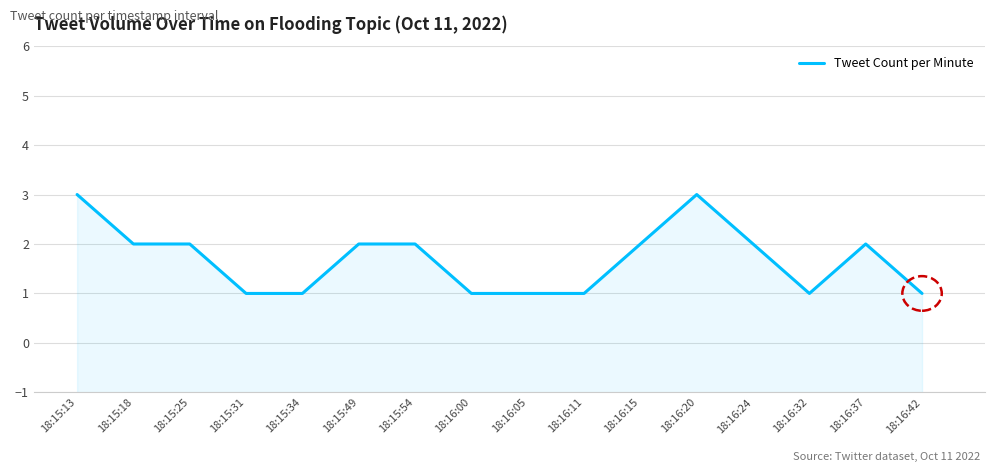

How many interior local valleys (lower than both neighbors) does the data have?

1